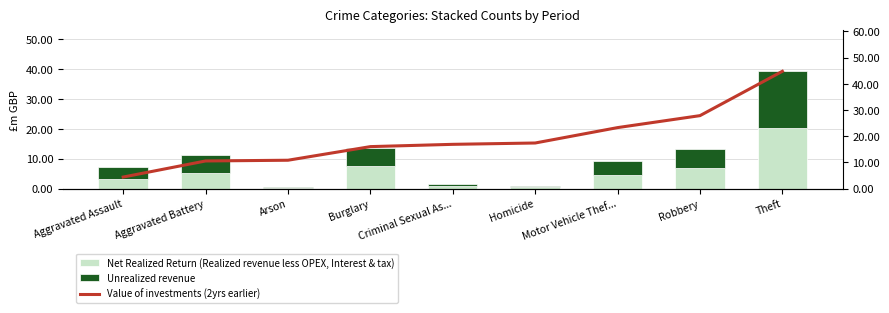

Where is Value of investments (2yrs earlier) nearest to the value 24?

Motor Vehicle Thef...